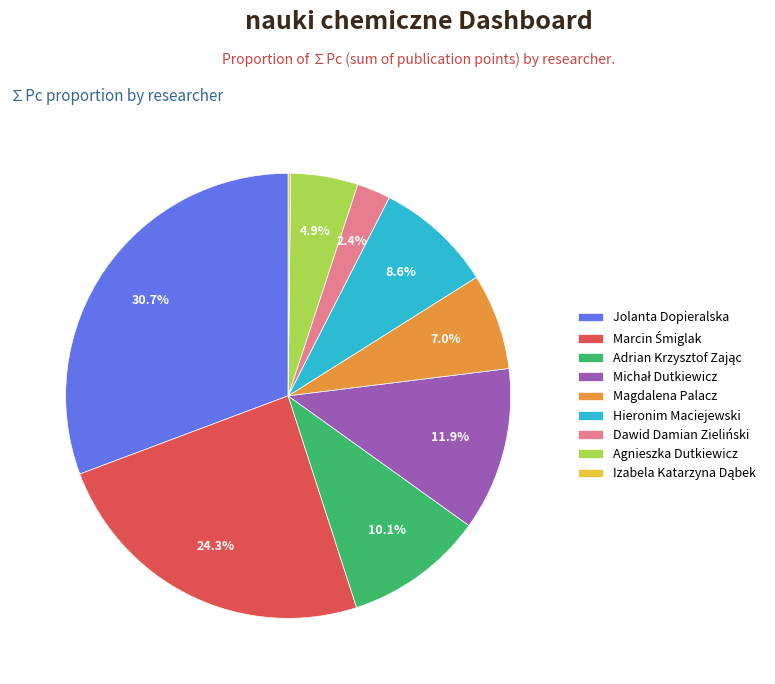

Which category has the biggest portion of the pie?

Jolanta Dopieralska